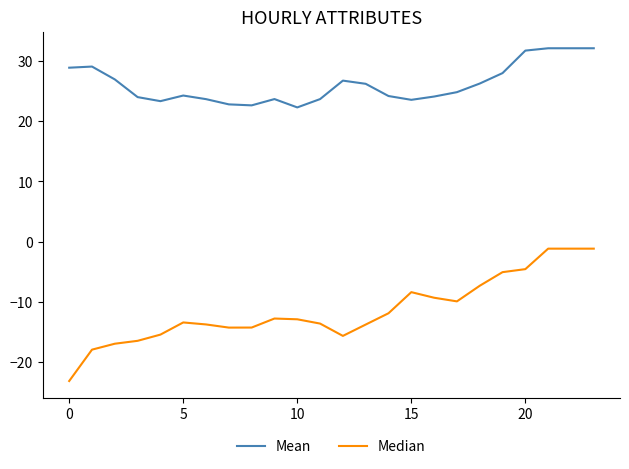

List the series in order of their overall mean, highest first.

Mean, Median